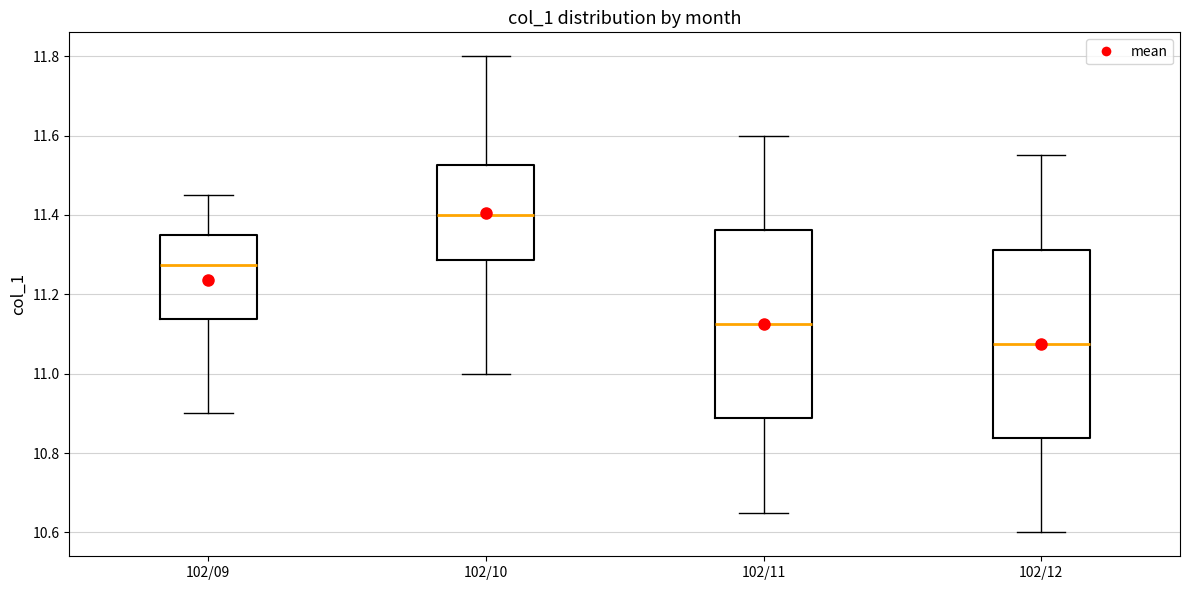

Reading left to right, read every box against the y-axis: the position of its median line, the range the box covers, and the ends of its whiskers. The values are not printed on the chart, so give them approximately, as read against the axis.

102/09: median 11.28, box 11.14 to 11.36, whiskers 10.90 to 11.46
102/10: median 11.40, box 11.28 to 11.52, whiskers 11.00 to 11.80
102/11: median 11.12, box 10.88 to 11.36, whiskers 10.66 to 11.60
102/12: median 11.08, box 10.84 to 11.32, whiskers 10.60 to 11.56